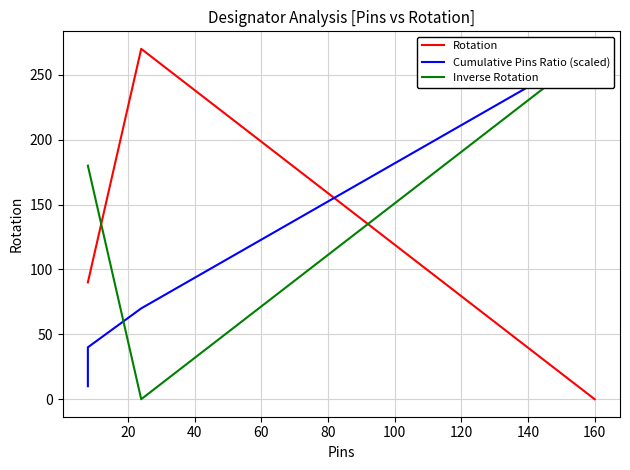

Which series has the largest range (max minus min)?

Rotation